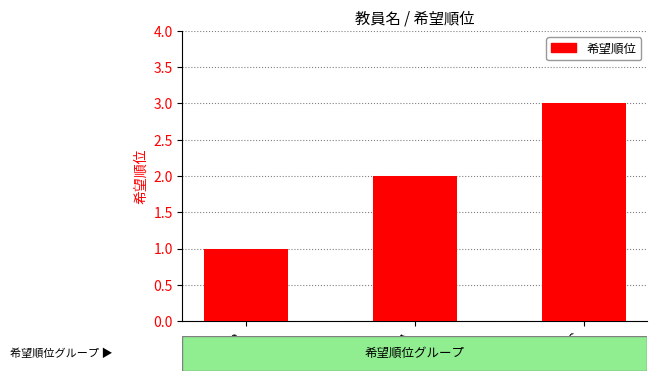

What is the average value?

2